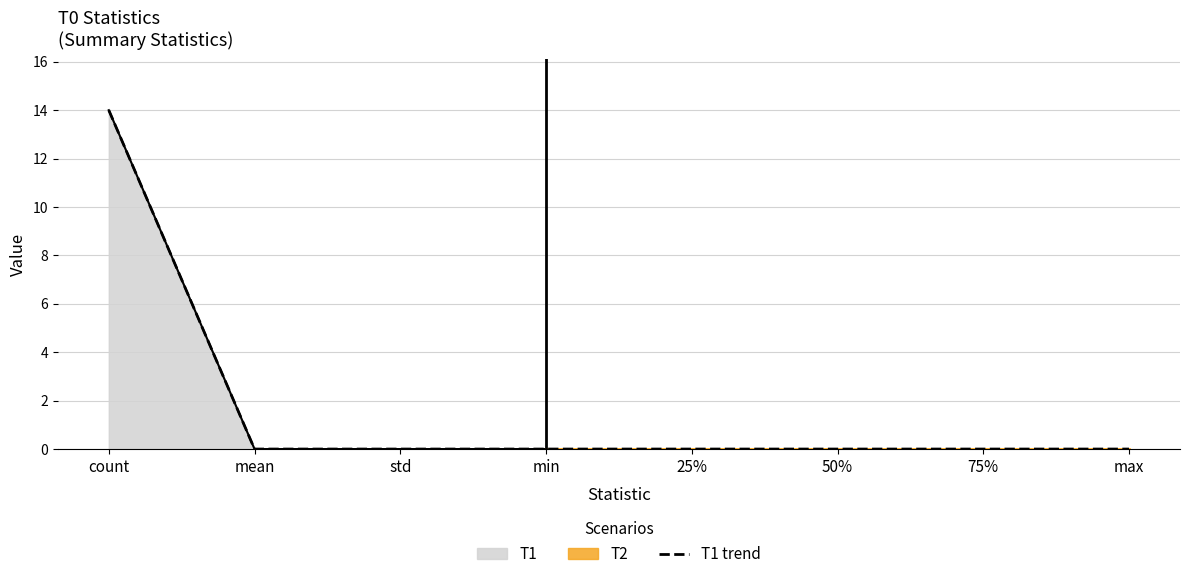

What is the average value?

2